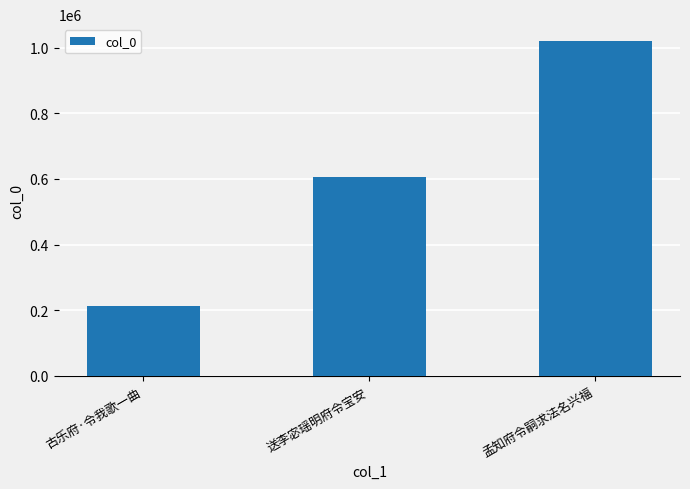

How many data points are less than 604717?

1